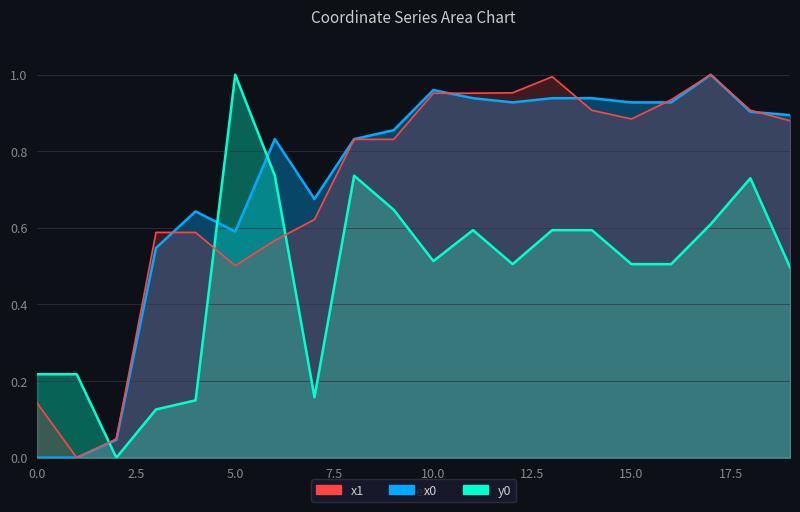

True or false: y0 has a value of 0.5 at 10.

True